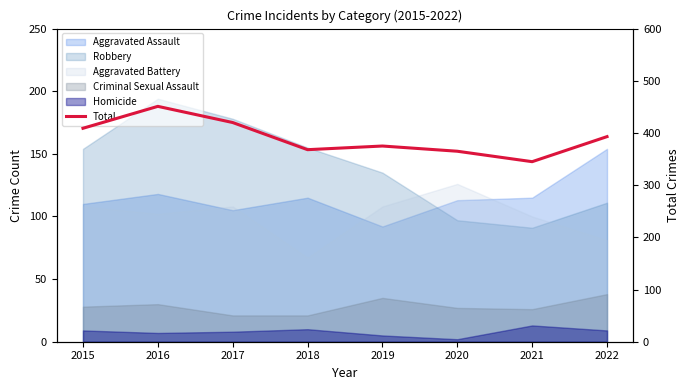

What is the average value?

391